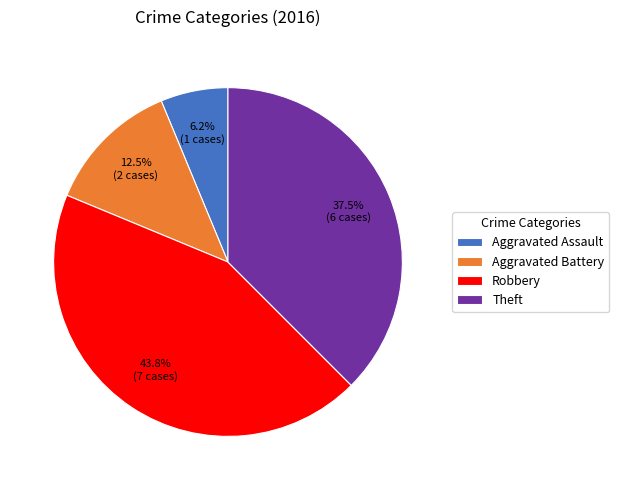

Which has a higher value, Theft or Robbery?

Robbery